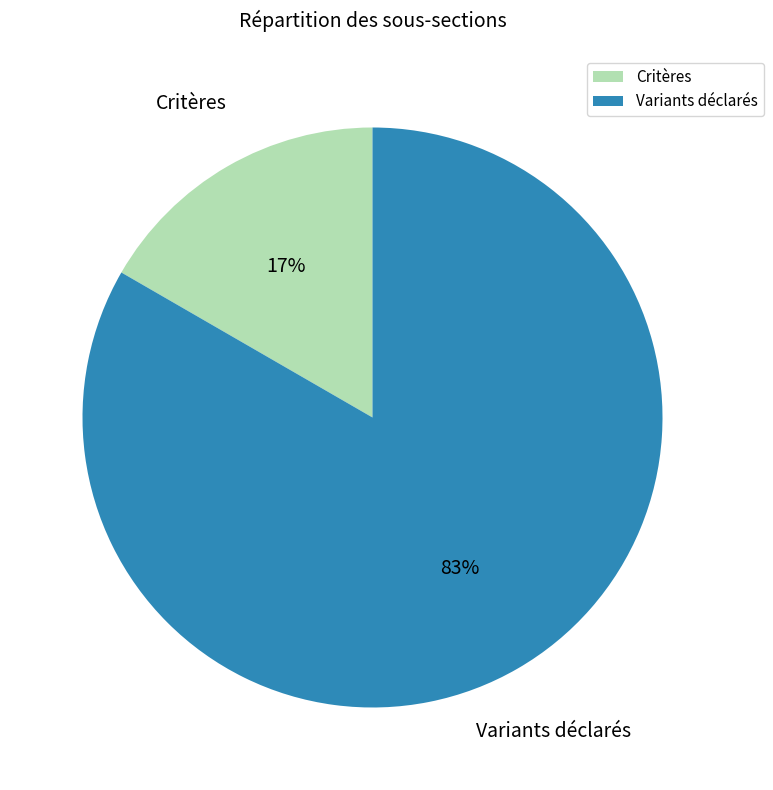

What percentage is the Critères slice, to the nearest percent?

17%